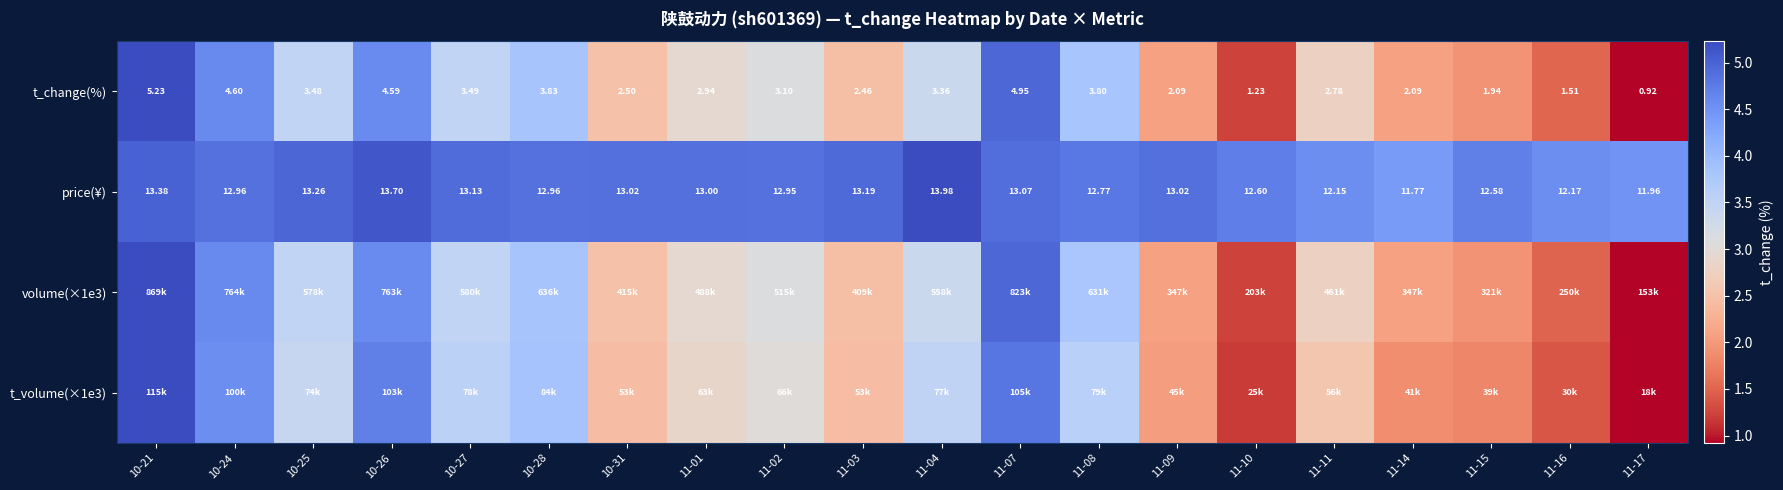

List the labels in order of t_change(%) value, largest first.

10-21, 11-07, 10-24, 10-26, 10-28, 11-08, 10-27, 10-25, 11-04, 11-02, 11-01, 11-11, 10-31, 11-03, 11-09, 11-14, 11-15, 11-16, 11-10, 11-17